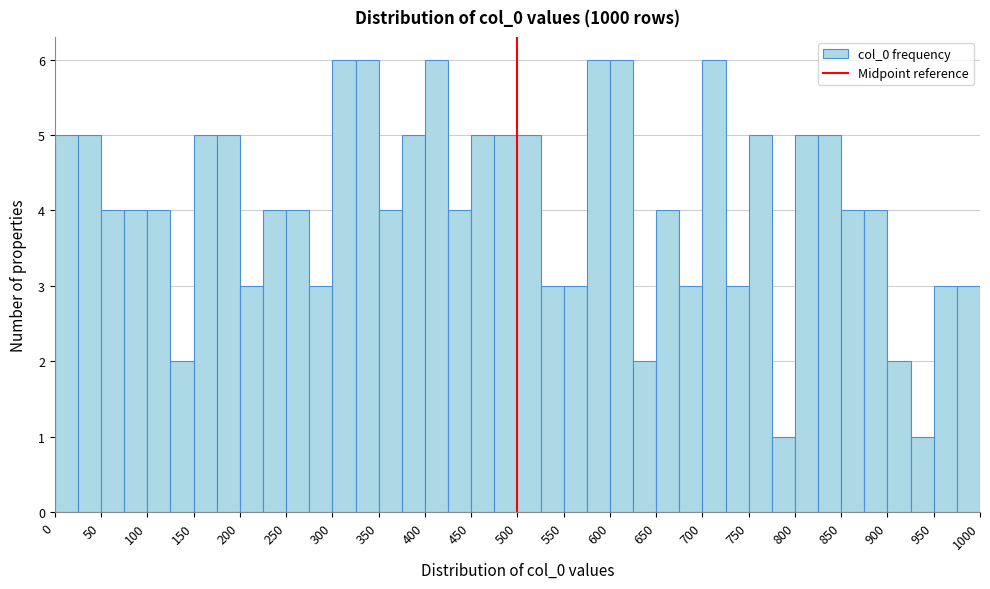

How tall is the bar that spans 100 to 125 on the x-axis? The values are not printed on the chart, so give them approximately, as read against the axis.

4